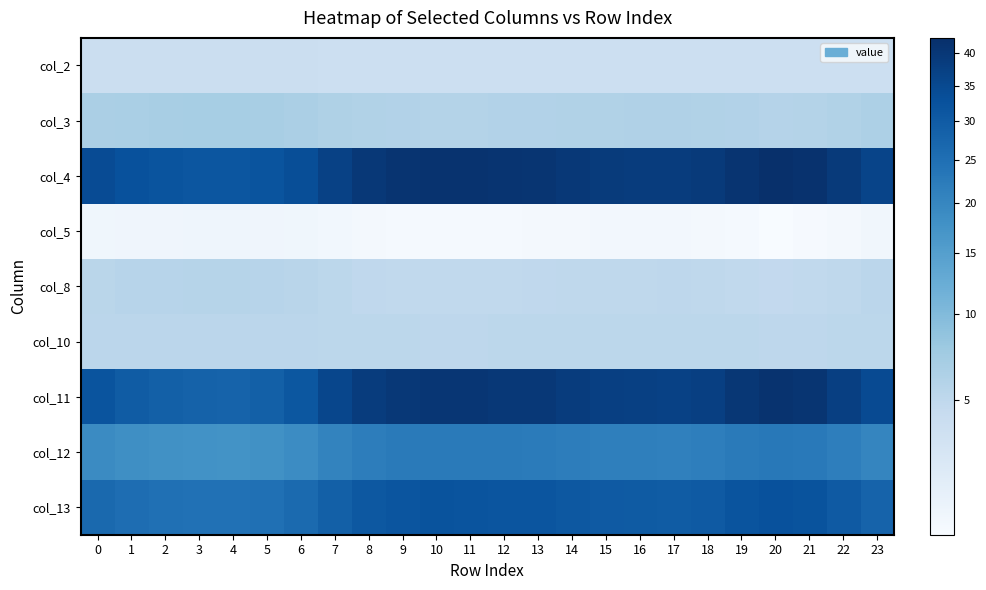

Reading left to right, what are all the values shown in this chart?

col_2: 0=4.0	1=4.0	2=4.0	3=4.0	4=4.0	5=4.0	6=4.0	7=3.9	8=3.9	9=3.9	10=3.9	11=3.9	12=3.9	13=3.9	14=3.9	15=3.9	16=3.9	17=3.9	18=3.9	19=3.9	20=3.9	21=3.9	22=3.9	23=3.9
col_3: 0=6.5	1=6.7	2=6.8	3=6.8	4=6.8	5=6.8	6=6.6	7=6.2	8=6.0	9=5.9	10=5.8	11=5.8	12=5.9	13=5.9	14=6.0	15=6.1	16=6.1	17=6.1	18=6.0	19=5.9	20=5.7	21=5.8	22=6.0	23=6.3
col_4: 0=34.1	1=32.8	2=31.9	3=31.6	4=31.5	5=31.9	6=33.7	7=37.2	8=39.8	9=41.0	10=41.5	11=41.4	12=41.0	13=40.8	14=39.7	15=39.0	16=38.6	17=38.5	18=39.1	19=41.1	20=42.5	21=41.7	22=39.1	23=36.2
col_5: 0=2.1	1=2.1	2=2.1	3=2.1	4=2.1	5=2.1	6=2.1	7=2.0	8=2.0	9=2.0	10=2.0	11=2.0	12=2.0	13=2.0	14=2.0	15=2.0	16=2.0	17=2.0	18=2.0	19=2.0	20=2.0	21=2.0	22=2.0	23=2.1
col_8: 0=5.4	1=5.5	2=5.6	3=5.6	4=5.6	5=5.6	6=5.4	7=5.1	8=4.9	9=4.9	10=4.8	11=4.8	12=4.9	13=4.9	14=5.0	15=5.0	16=5.0	17=5.0	18=5.0	19=4.9	20=4.8	21=4.8	22=5.0	23=5.2
col_10: 0=5.2	1=5.2	2=5.3	3=5.3	4=5.3	5=5.3	6=5.2	7=5.2	8=5.1	9=5.1	10=5.1	11=5.1	12=5.1	13=5.1	14=5.1	15=5.1	16=5.2	17=5.2	18=5.1	19=5.1	20=5.1	21=5.1	22=5.1	23=5.2
col_11: 0=31.9	1=30.0	2=28.8	3=28.2	4=28.2	5=28.7	6=31.2	7=35.7	8=38.6	9=39.9	10=40.4	11=40.3	12=39.9	13=39.7	14=38.5	15=37.8	16=37.3	17=37.2	18=37.8	19=40.0	20=41.5	21=40.7	22=37.8	23=34.5
col_12: 0=19.1	1=18.3	2=17.8	3=17.6	4=17.6	5=17.8	6=18.8	7=20.6	8=21.9	9=22.5	10=22.7	11=22.6	12=22.5	13=22.4	14=21.9	15=21.5	16=21.4	17=21.3	18=21.6	19=22.5	20=23.1	21=22.8	22=21.6	23=20.2
col_13: 0=26.6	1=25.5	2=24.9	3=24.6	4=24.6	5=24.9	6=26.2	7=28.9	8=30.9	9=31.8	10=32.2	11=32.1	12=31.8	13=31.7	14=30.8	15=30.3	16=30.0	17=29.9	18=30.4	19=31.9	20=32.9	21=32.4	22=30.4	23=28.2